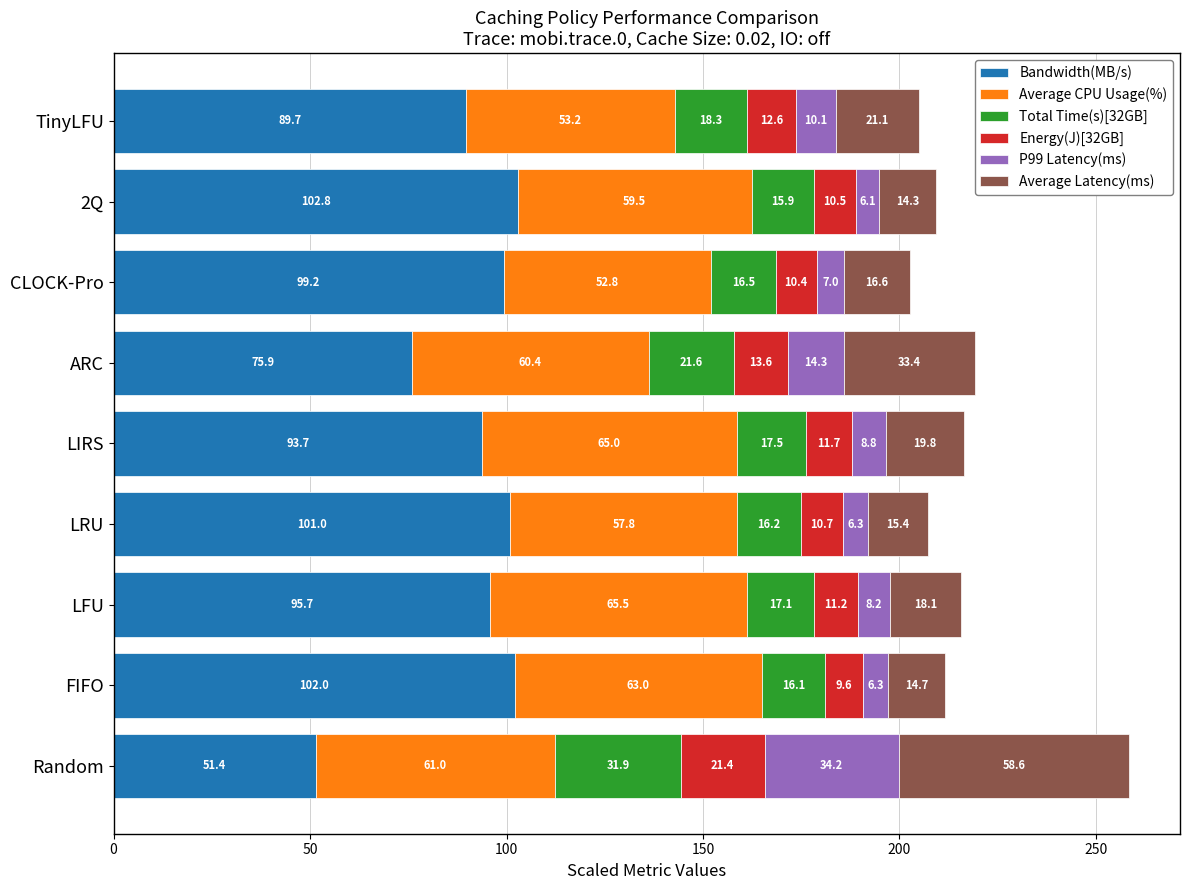

The Bandwidth(MB/s) series shows 89.7 at TinyLFU. True or false?

True